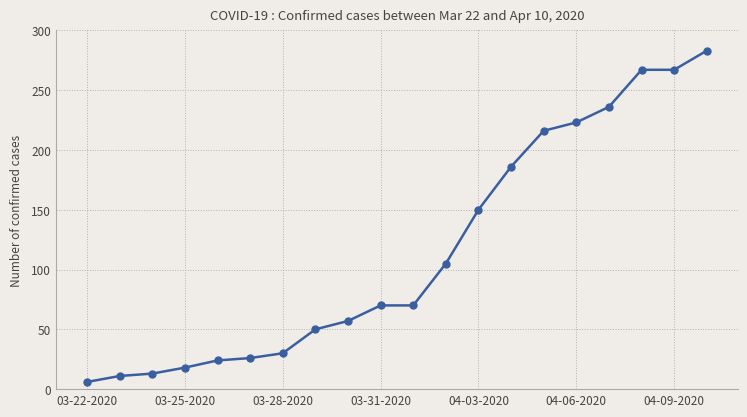

Count the number of categories in the chart.

20